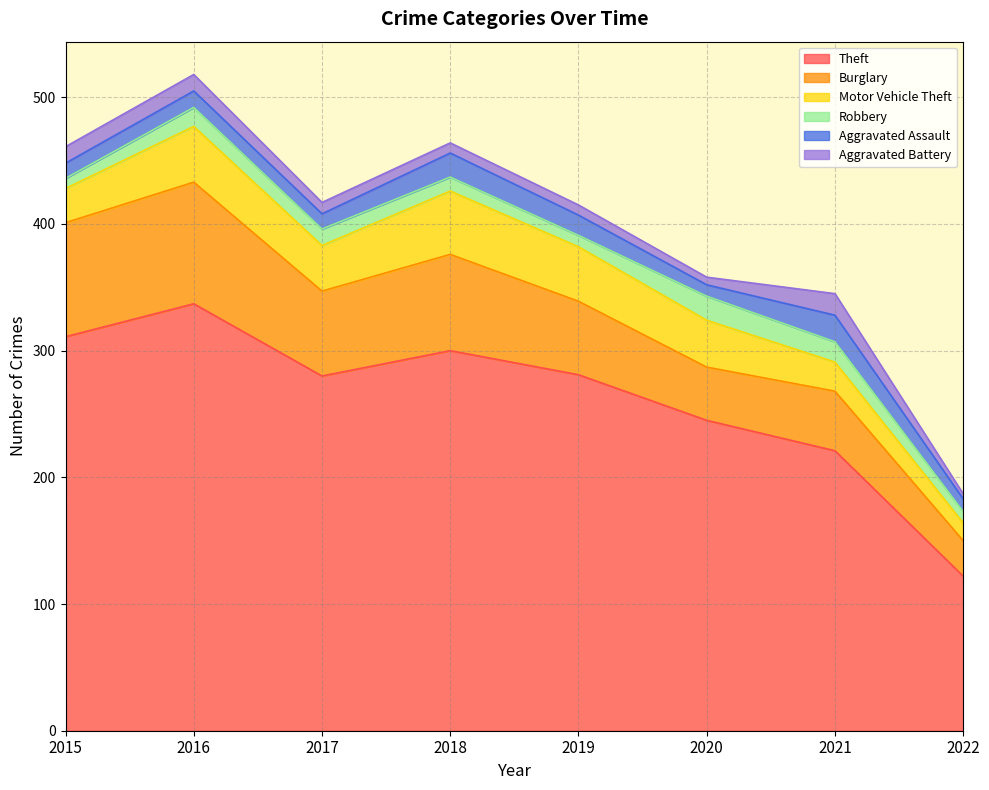

What is the average value of the Aggravated Battery series?

10